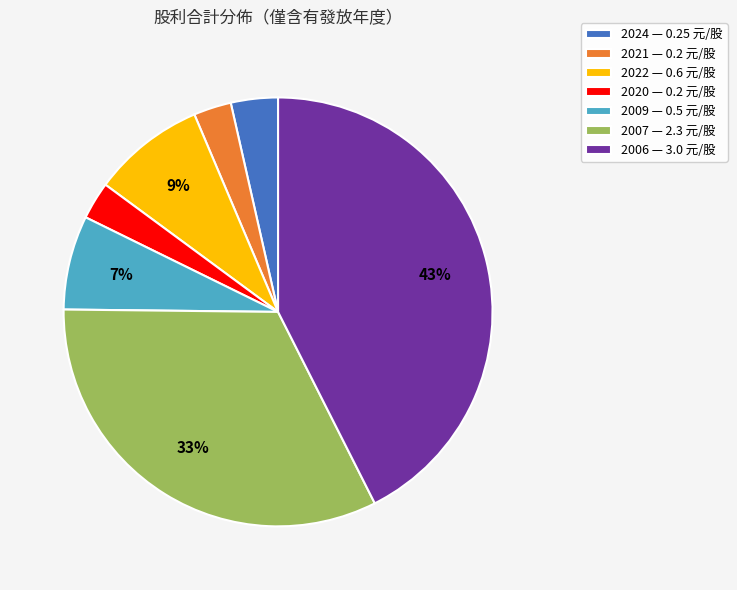

How many segments does this pie chart have?

7